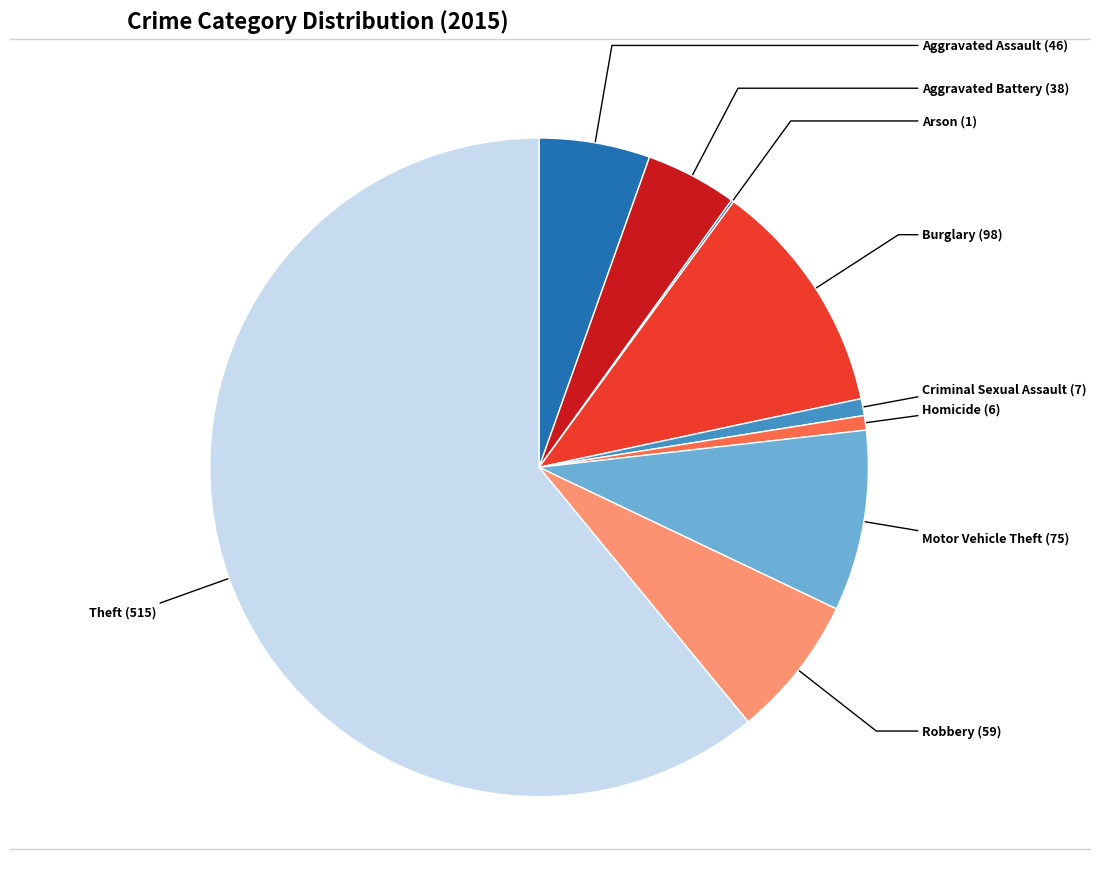

Does any single category account for the majority?

Yes